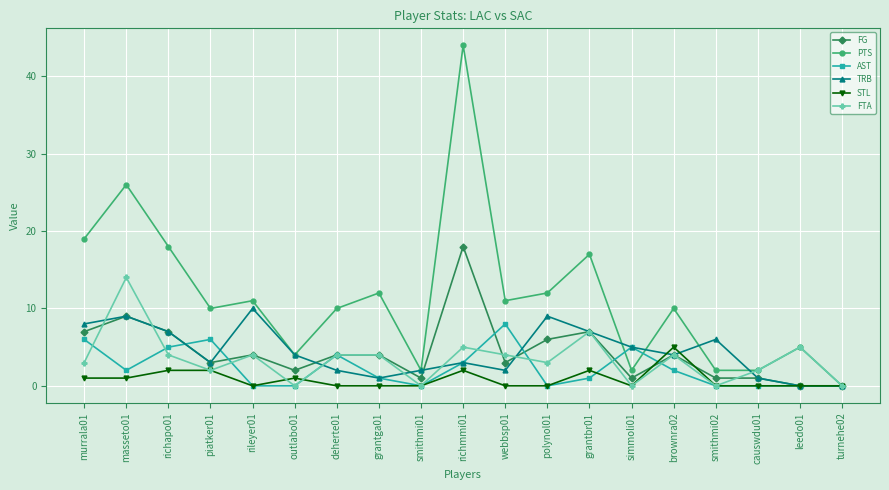

Which series has the largest total across all categories?

PTS